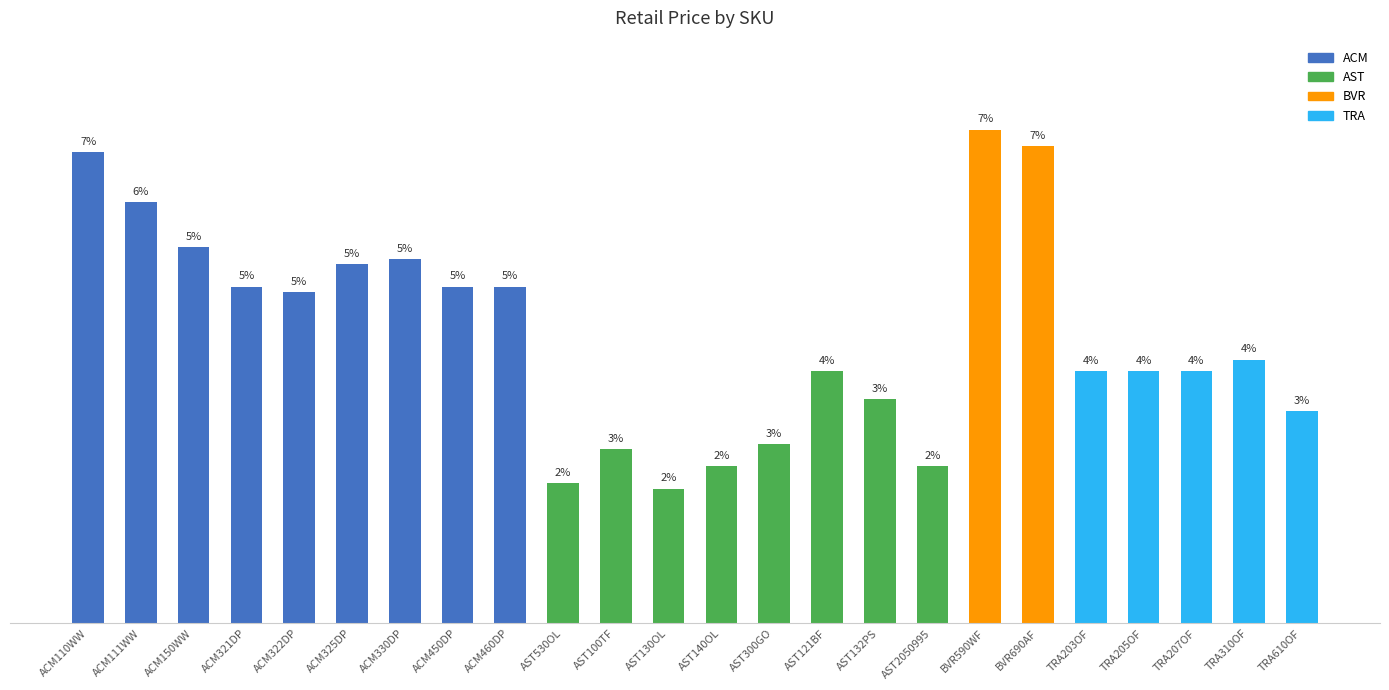

Which label corresponds to the smallest value in the chart?

AST130OL